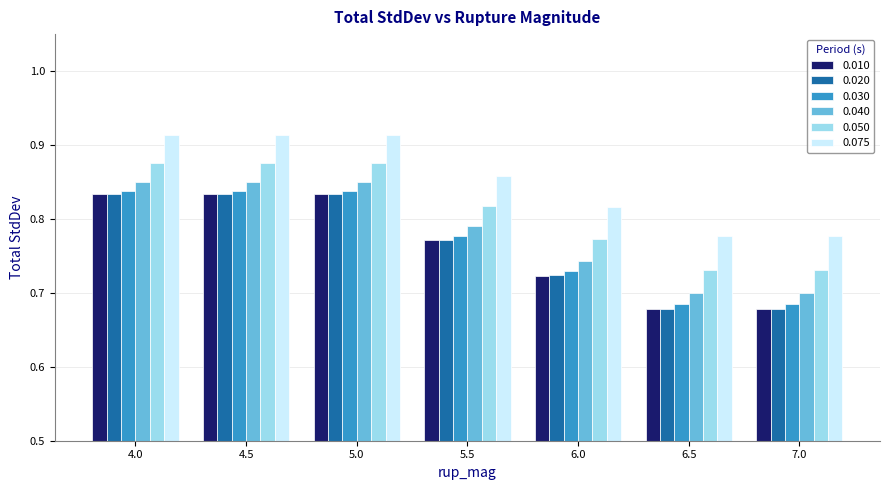

What is the sum of the 0.050 values at 7.0 and 4.0?

1.6